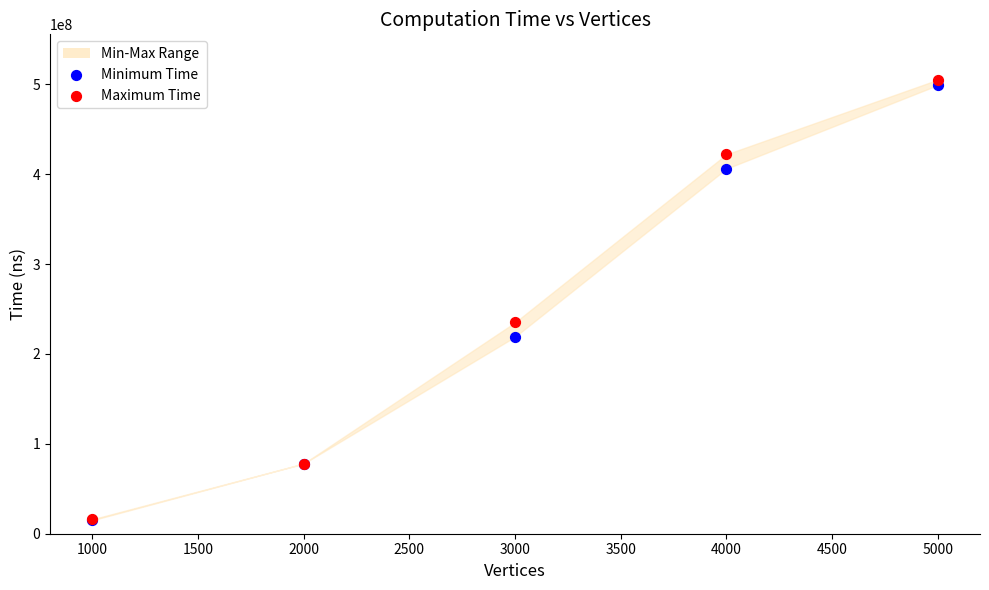

Across all series, what Y value is closest to 260000000?

235000000